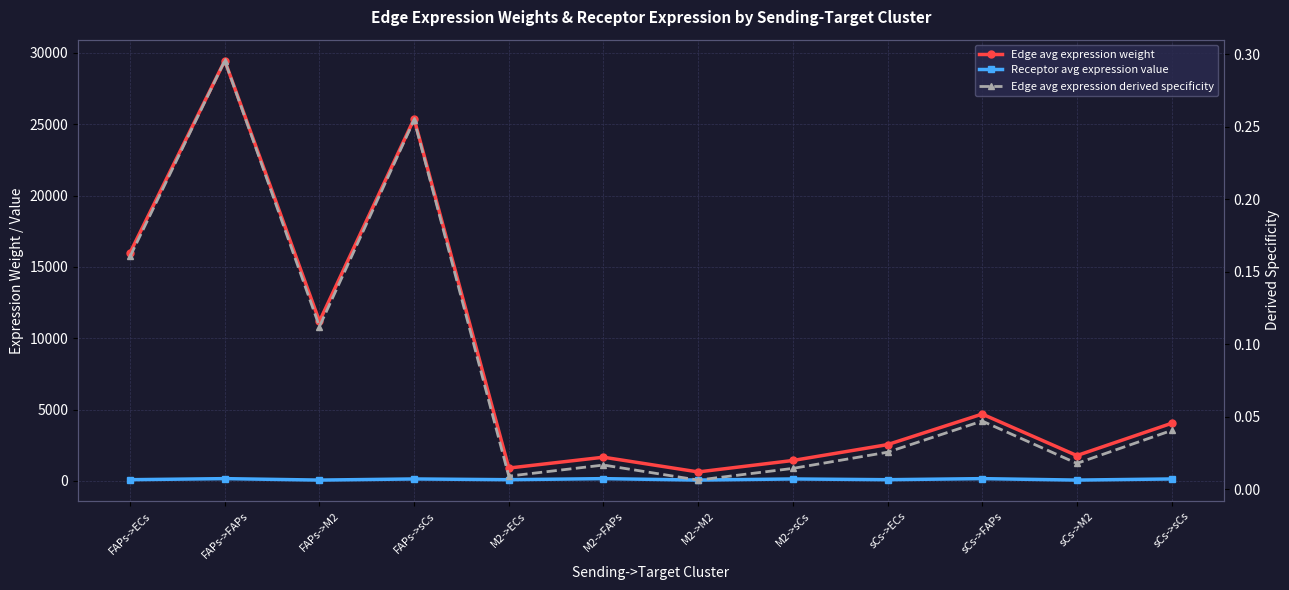

True or false: Edge avg expression weight and Receptor avg expression value cross at least once.

False